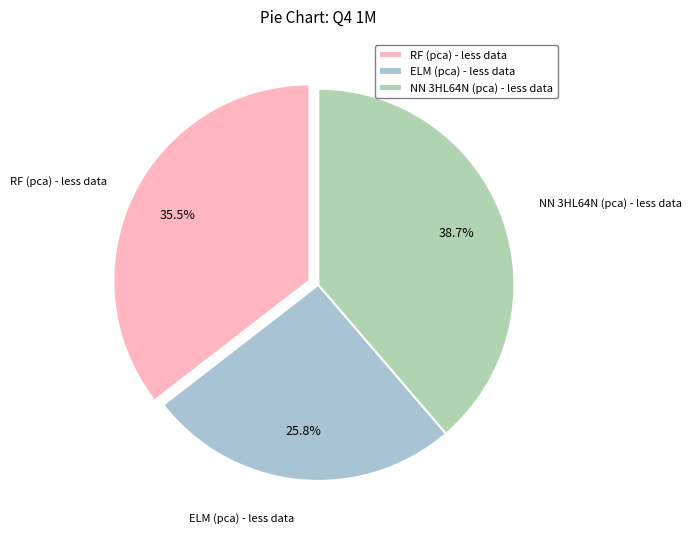

What is the largest slice in the pie chart?

NN 3HL64N (pca) - less data